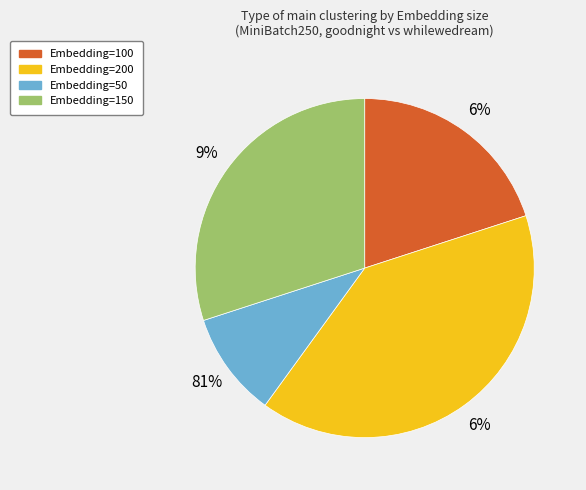

True or false: Embedding=300 accounts for 27% of the total.

False